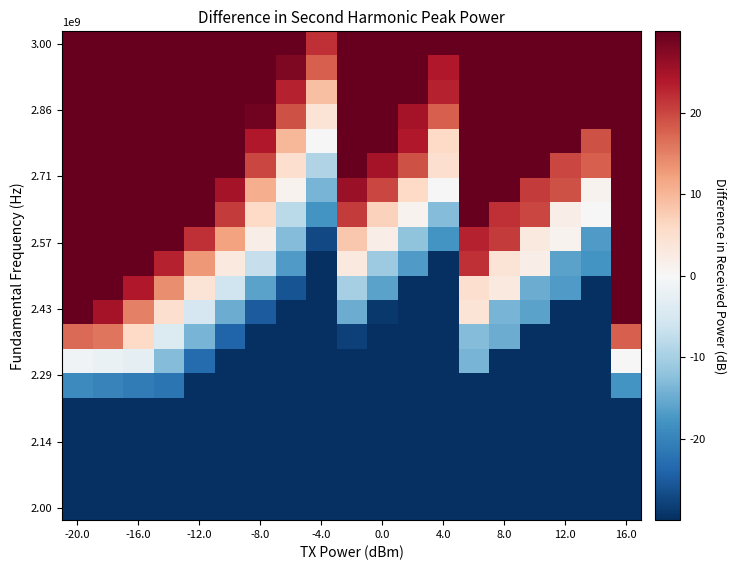

At which category is the sum across all series the highest?

16.0